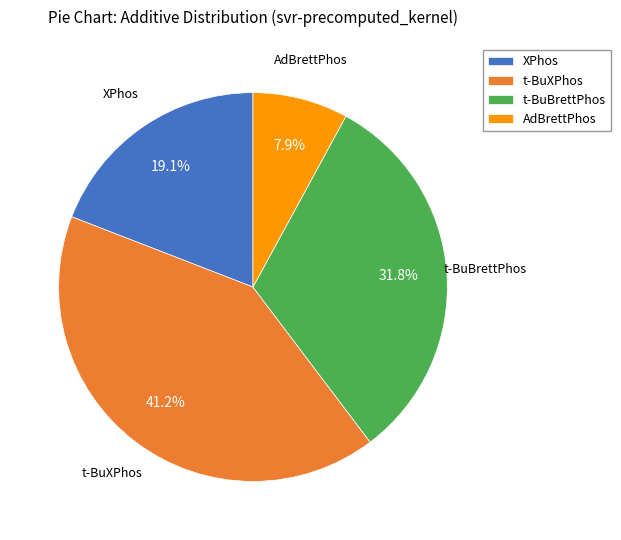

Combined, what portion of the pie is AdBrettPhos and XPhos?

27.0%